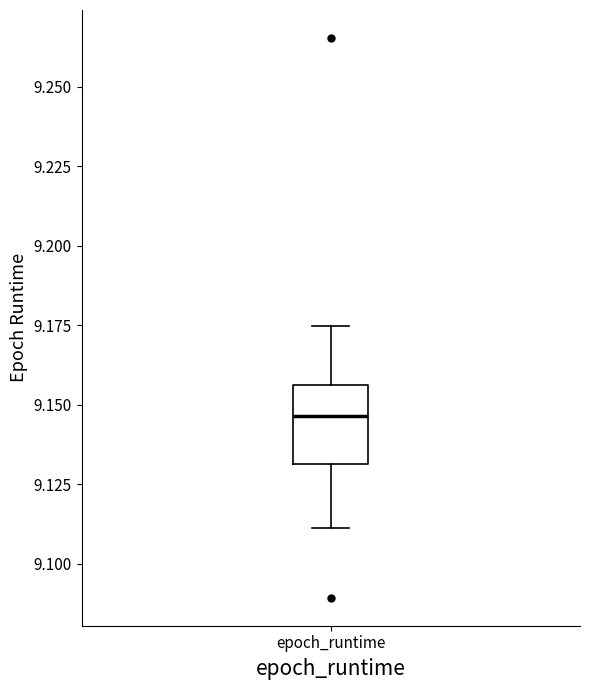

Where is the upper edge of the box for epoch_runtime on the y-axis? The values are not printed on the chart, so give them approximately, as read against the axis.

9.155